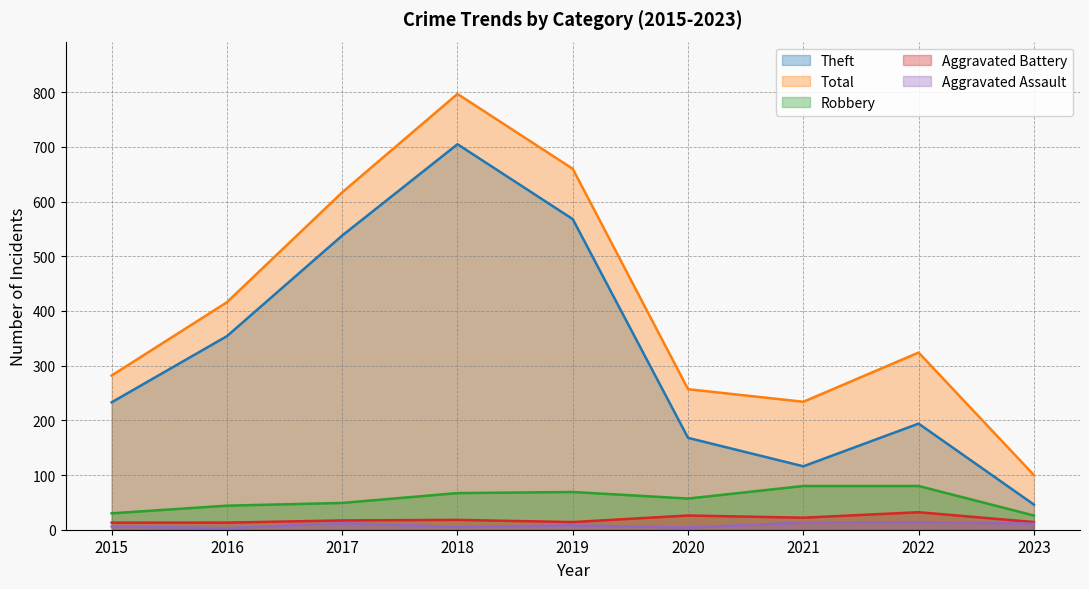

Reading left to right, transcribe all the data shown in this chart.

Aggravated Assault: 6	3	12	5	8	4	13	14	11
Aggravated Battery: 13	13	17	18	14	26	22	32	14
Robbery: 30	44	49	67	69	57	80	80	26
Theft: 233	354	538	705	568	168	116	194	46
Total: 282	416	617	797	660	257	234	324	100